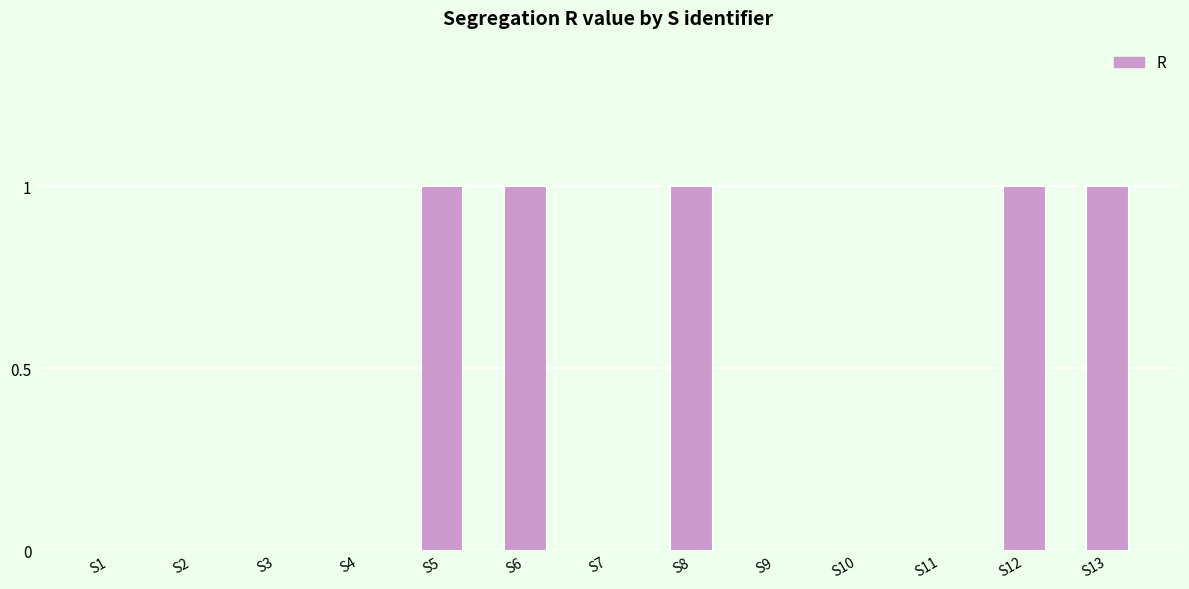

What is the sum of all values?

5